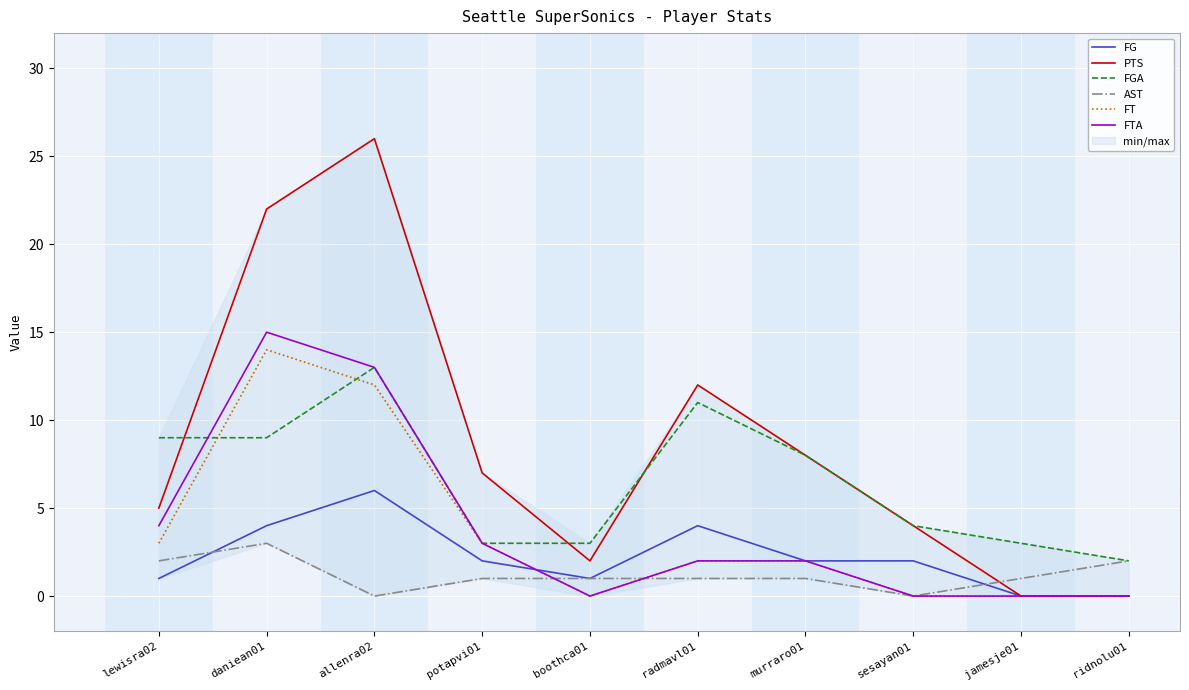

Reading left to right, extract all data points from this chart.

FG: 1	4	6	2	1	4	2	2	0	0
PTS: 5	22	26	7	2	12	8	4	0	0
FGA: 9	9	13	3	3	11	8	4	3	2
AST: 2	3	0	1	1	1	1	0	1	2
FT: 3	14	12	3	0	2	2	0	0	0
FTA: 4	15	13	3	0	2	2	0	0	0